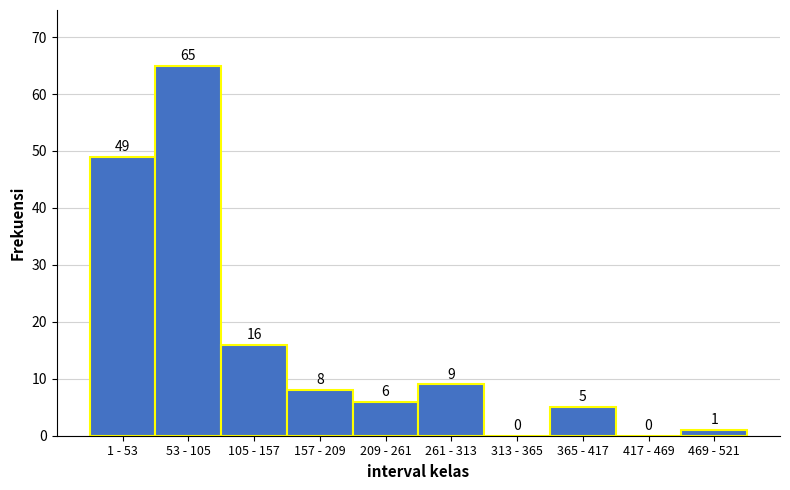

Reading left to right, what are all the values shown in this chart?

1 - 53=49	53 - 105=65	105 - 157=16	157 - 209=8	209 - 261=6	261 - 313=9	313 - 365=0	365 - 417=5	417 - 469=0	469 - 521=1